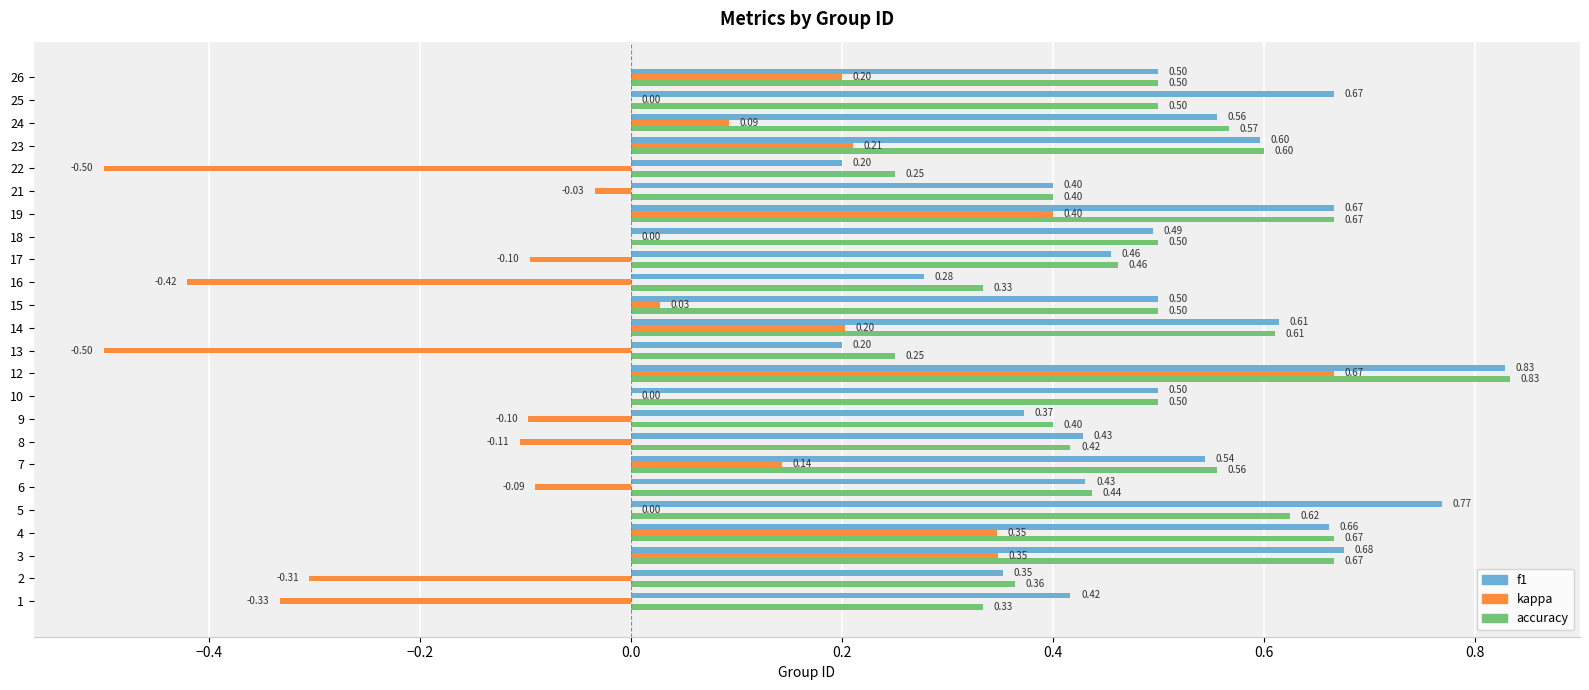

Is the value of kappa at 6 greater than the value of f1 at 21?

No